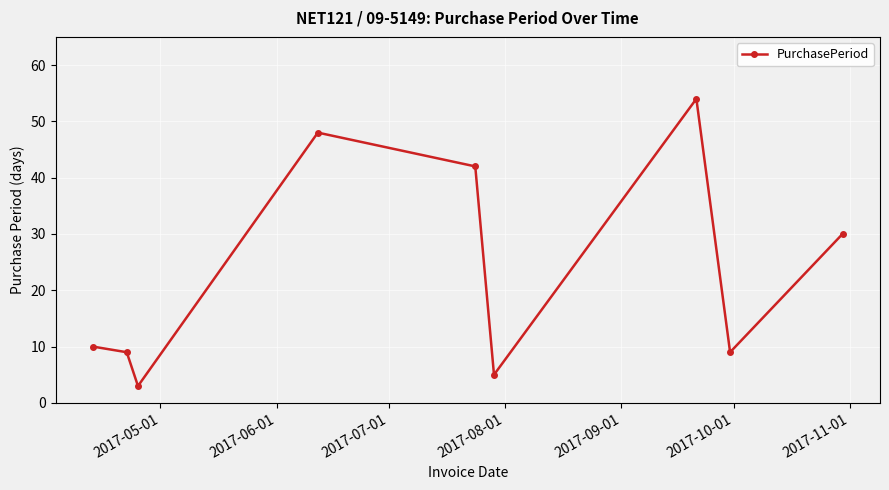

How many interior local valleys (lower than both neighbors) does the data have?

3